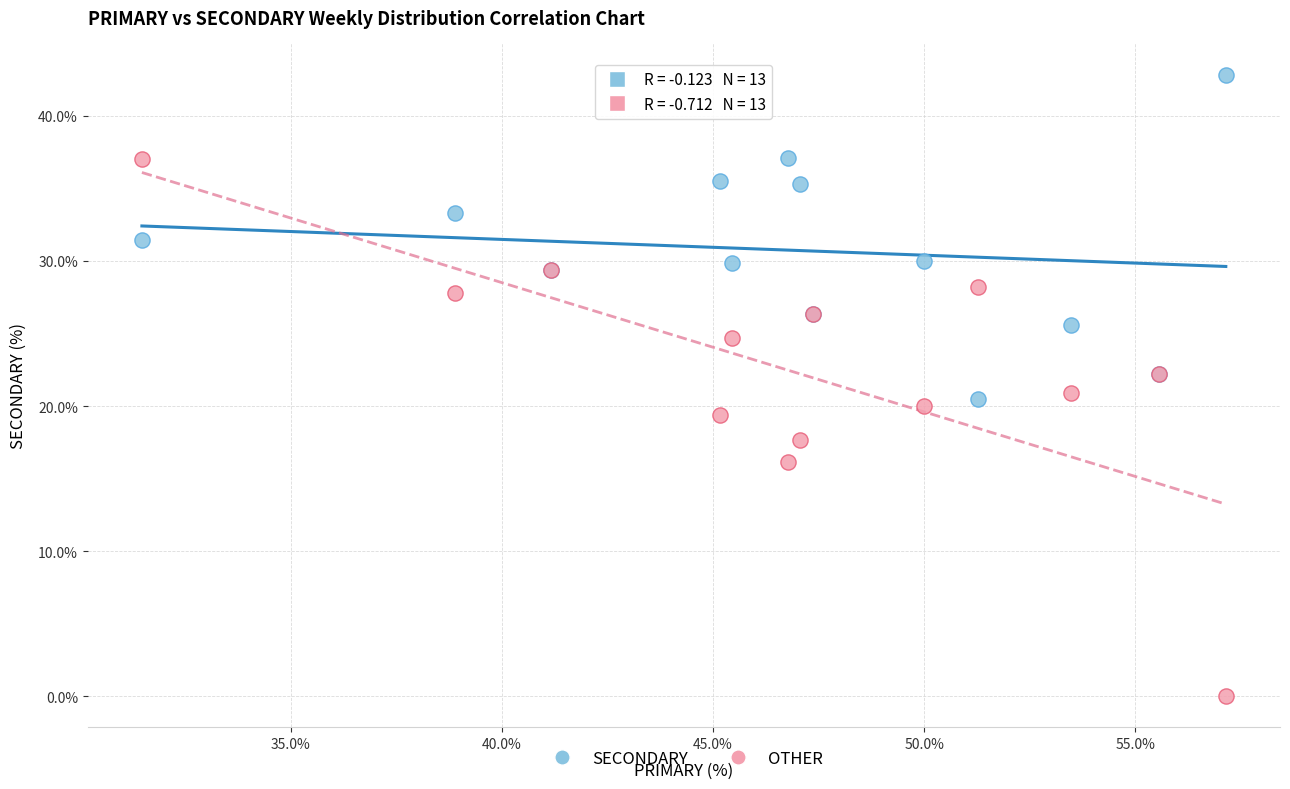

In the SECONDARY series, what Y value is closest to 31?

31.5